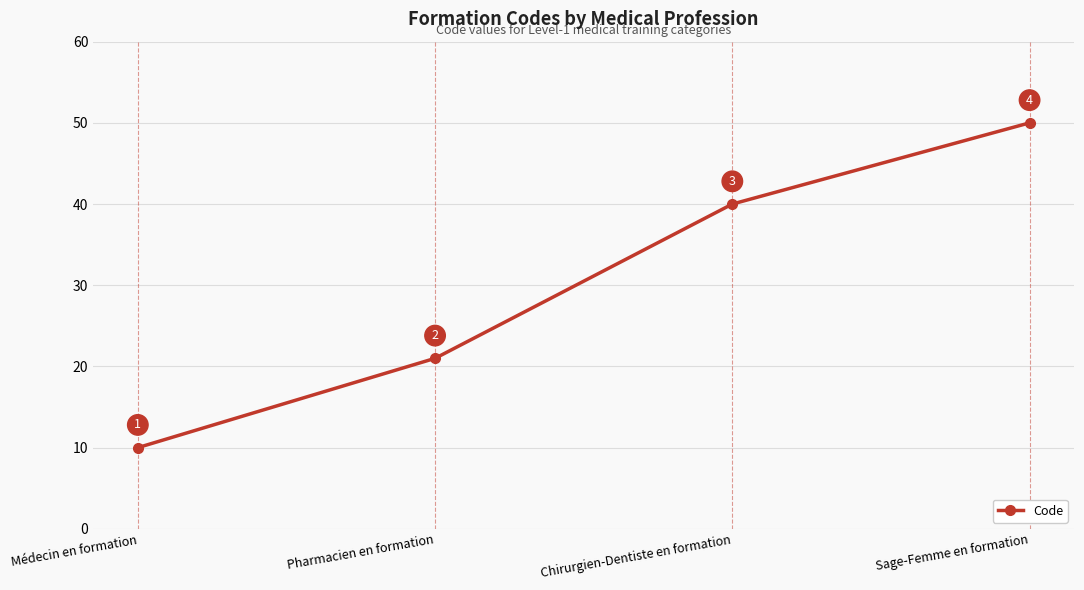

At which category does the chart reach its minimum across all series?

Médecin en formation